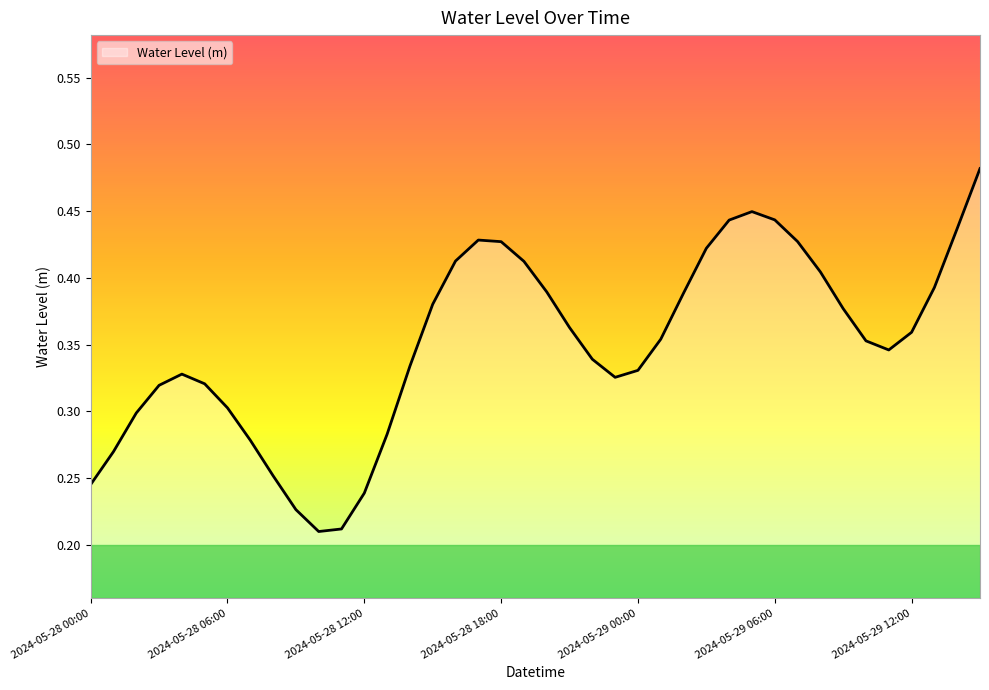

Reading right to left, transcribe all the data shown in this chart.

2024-05-29 15:00=0.5	2024-05-29 14:00=0.4	2024-05-29 13:00=0.4	2024-05-29 12:00=0.4	2024-05-29 11:00=0.3	2024-05-29 10:00=0.4	2024-05-29 09:00=0.4	2024-05-29 08:00=0.4	2024-05-29 07:00=0.4	2024-05-29 06:00=0.4	2024-05-29 05:00=0.4	2024-05-29 04:00=0.4	2024-05-29 03:00=0.4	2024-05-29 02:00=0.4	2024-05-29 01:00=0.4	2024-05-29 00:00=0.3	2024-05-28 23:00=0.3	2024-05-28 22:00=0.3	2024-05-28 21:00=0.4	2024-05-28 20:00=0.4	2024-05-28 19:00=0.4	2024-05-28 18:00=0.4	2024-05-28 17:00=0.4	2024-05-28 16:00=0.4	2024-05-28 15:00=0.4	2024-05-28 14:00=0.3	2024-05-28 13:00=0.3	2024-05-28 12:00=0.2	2024-05-28 11:00=0.2	2024-05-28 10:00=0.2	2024-05-28 09:00=0.2	2024-05-28 08:00=0.3	2024-05-28 07:00=0.3	2024-05-28 06:00=0.3	2024-05-28 05:00=0.3	2024-05-28 04:00=0.3	2024-05-28 03:00=0.3	2024-05-28 02:00=0.3	2024-05-28 01:00=0.3	2024-05-28 00:00=0.2